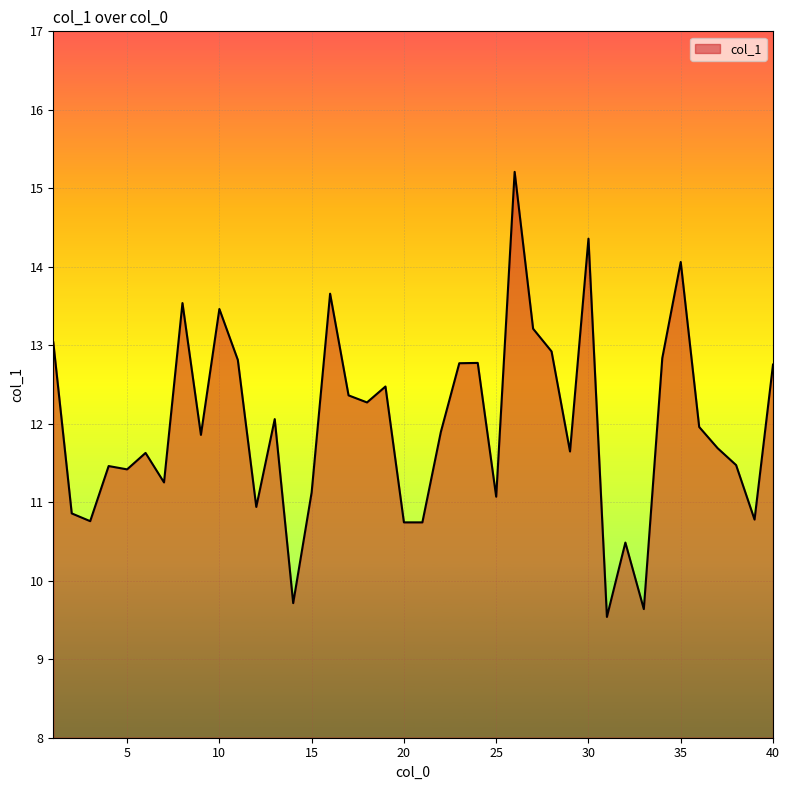

What is the minimum value shown in the chart?

9.5